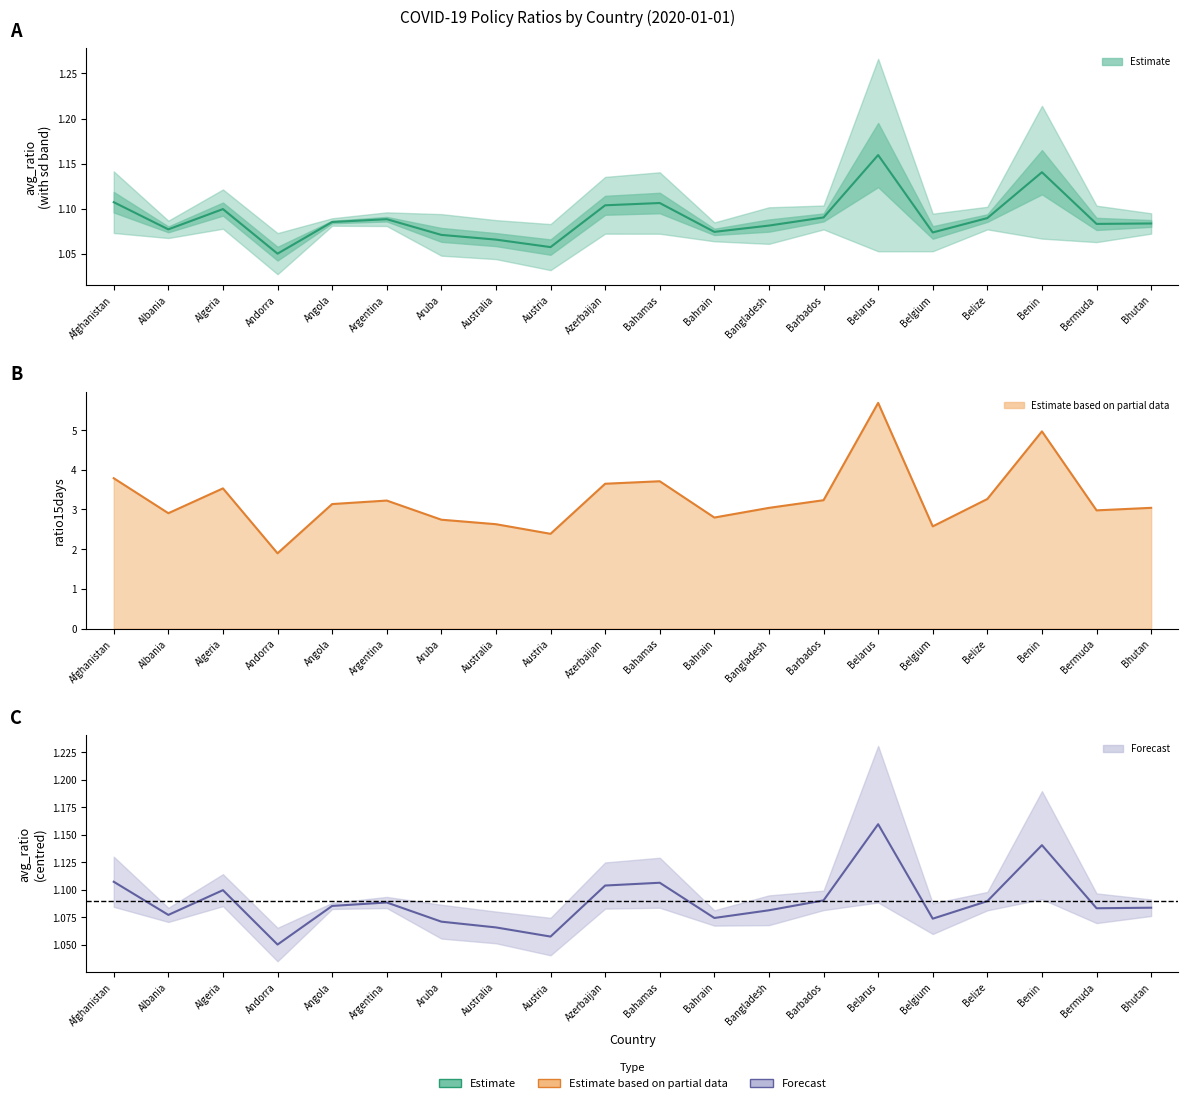

The value of avg_ratio at Afghanistan is 0.3. True or false?

False